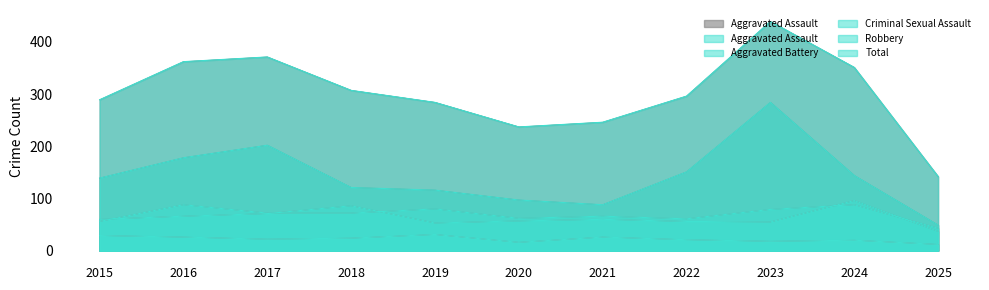

How many interior local peaks does the Criminal Sexual Assault series have?

3